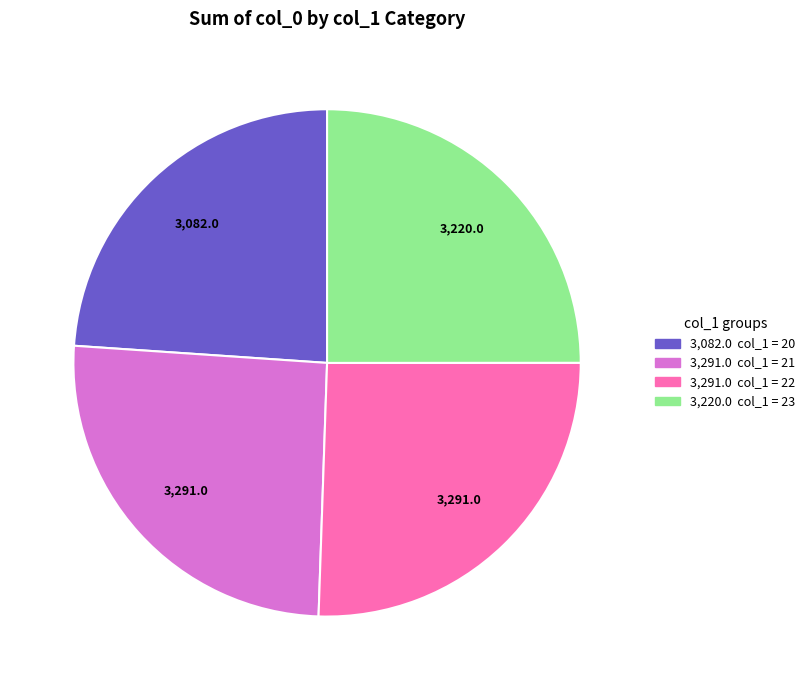

Does any single category account for the majority?

No